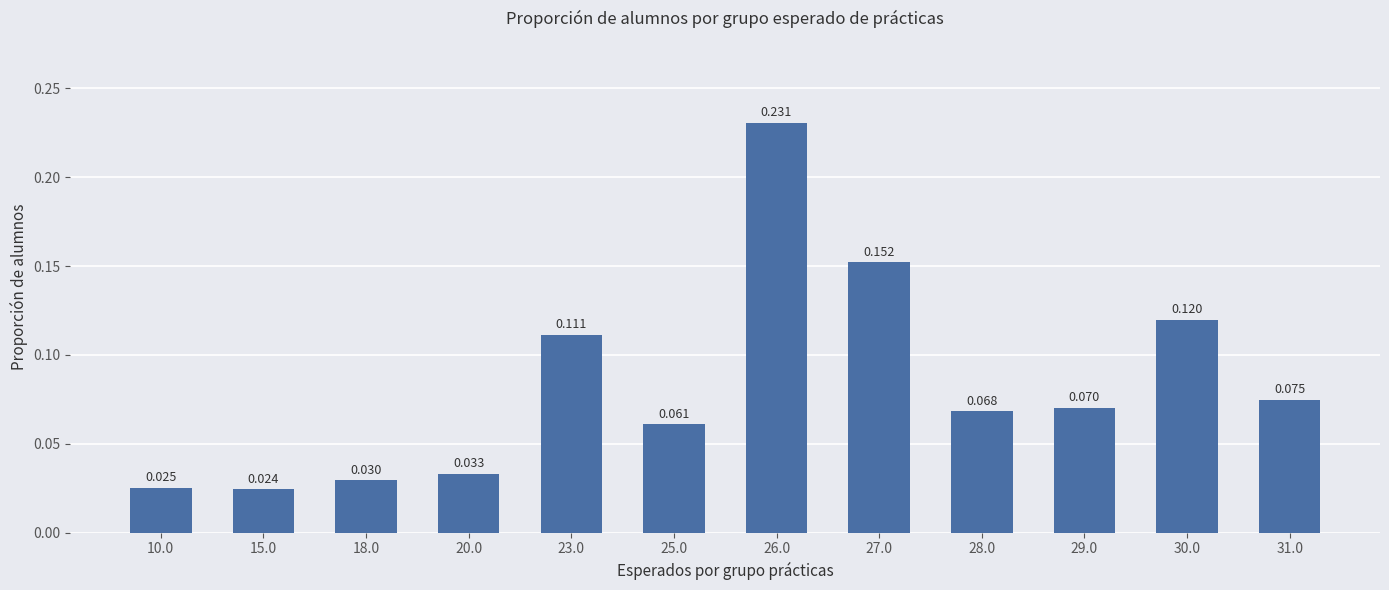

Are the bars grouped side by side (vs. stacked)?

No